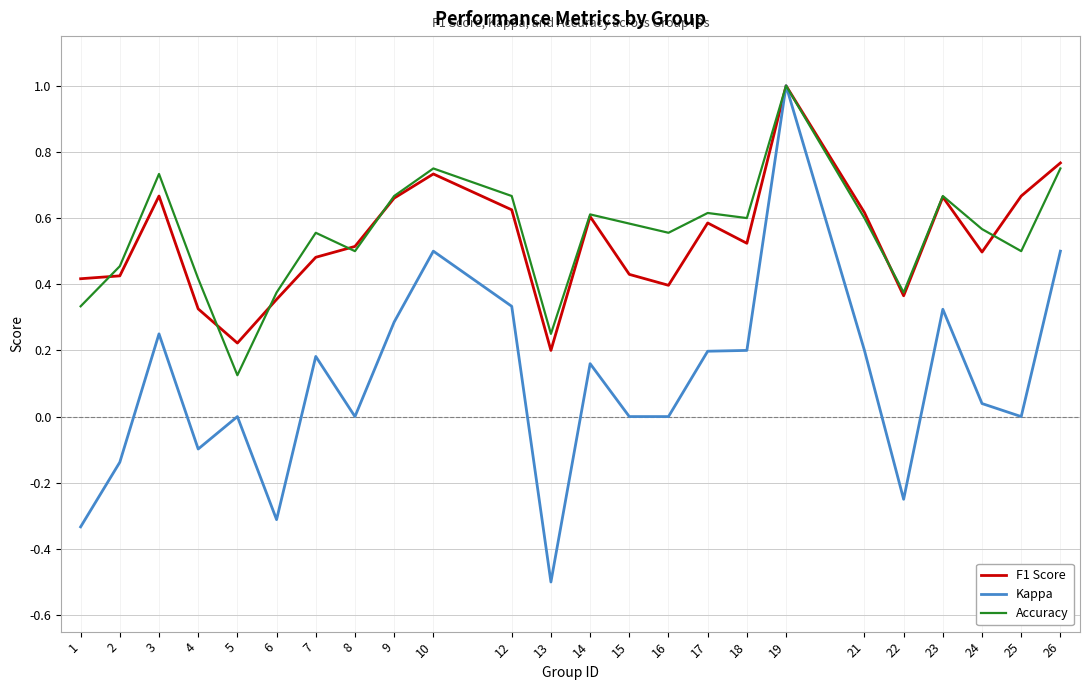

How many series are shown in this chart?

3